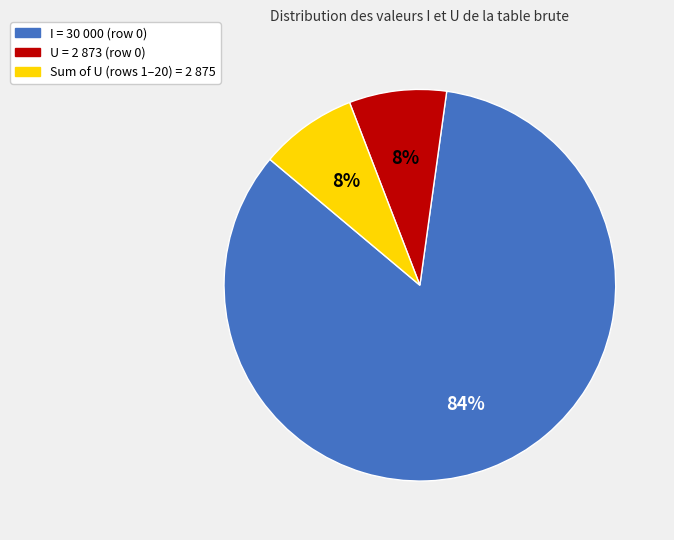

Which slice represents more than half of the pie?

I = 30 000 (row 0)